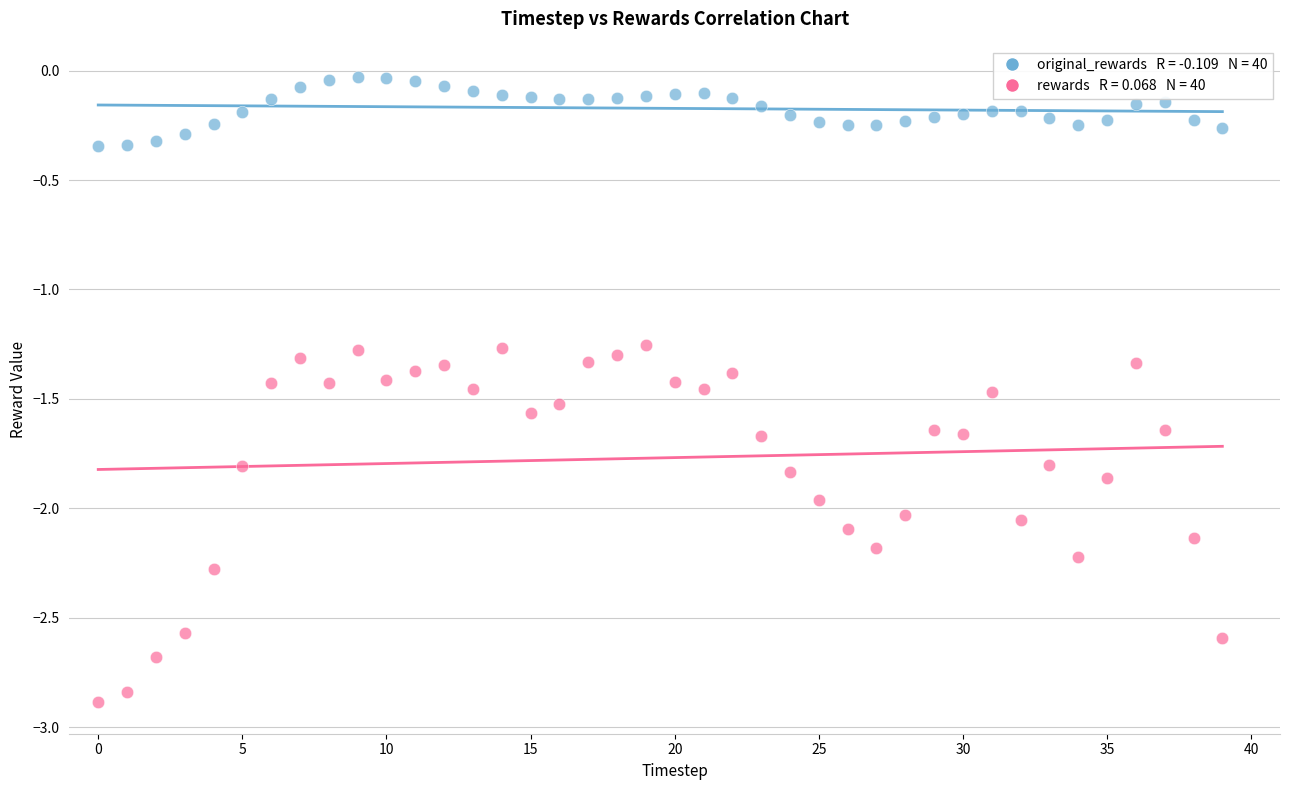

Across all data points, what is the range of Y values (max minus min)?

2.9